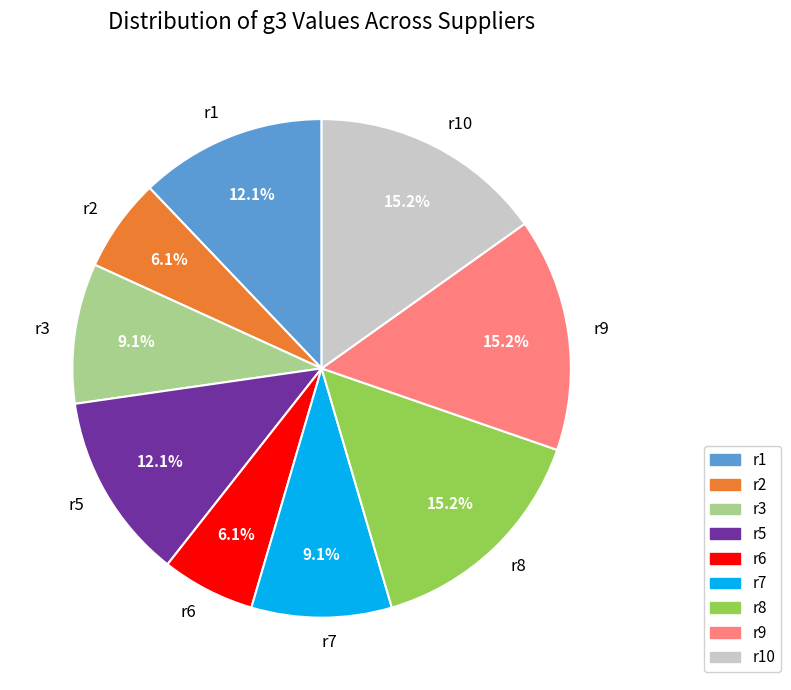

The r8 slice represents 4% of the pie. True or false?

False